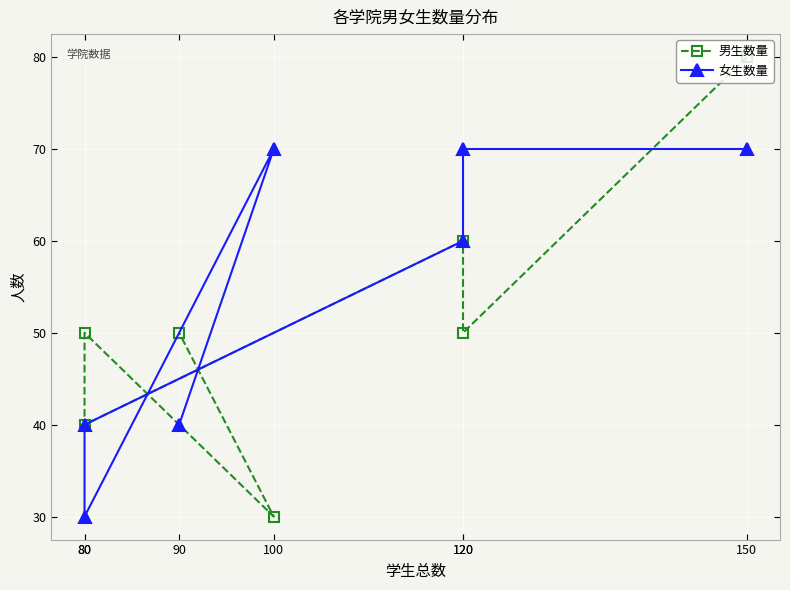

At how many categories does at least one series exceed 68?

3